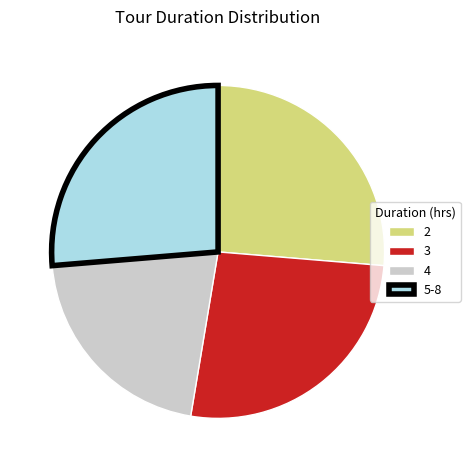

What is the smallest slice in the pie chart?

4